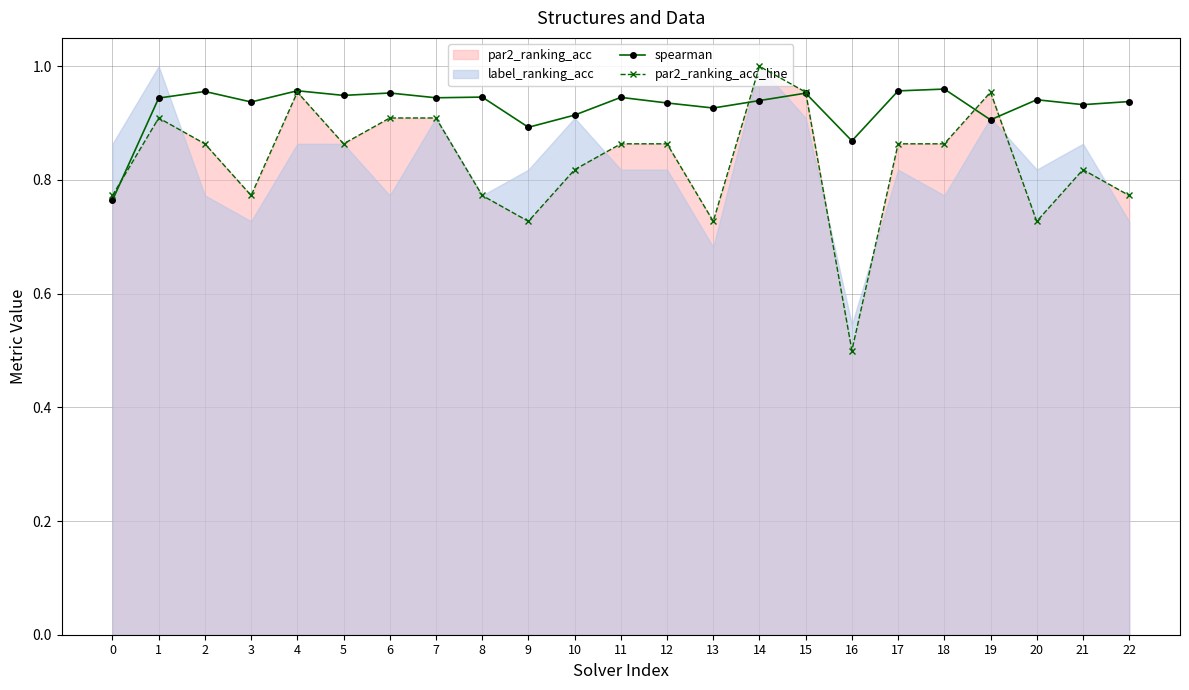

At how many categories does at least one series exceed 0?

23